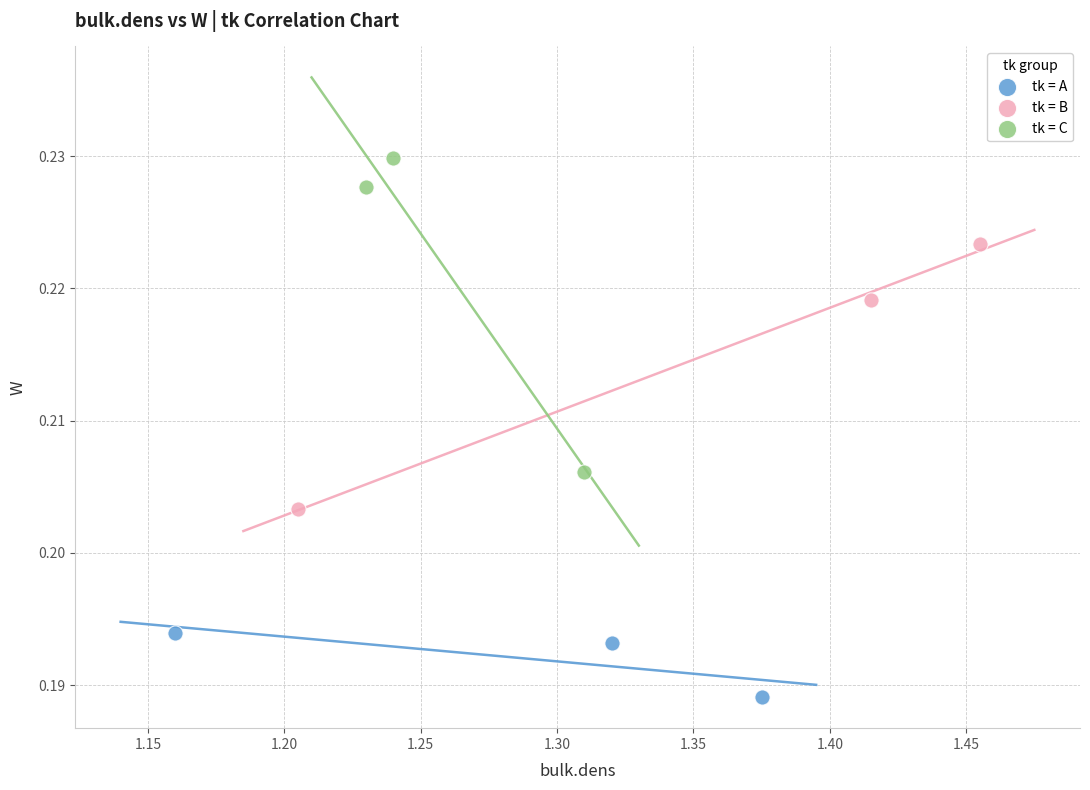

Which series reaches the minimum Y coordinate?

tk = A